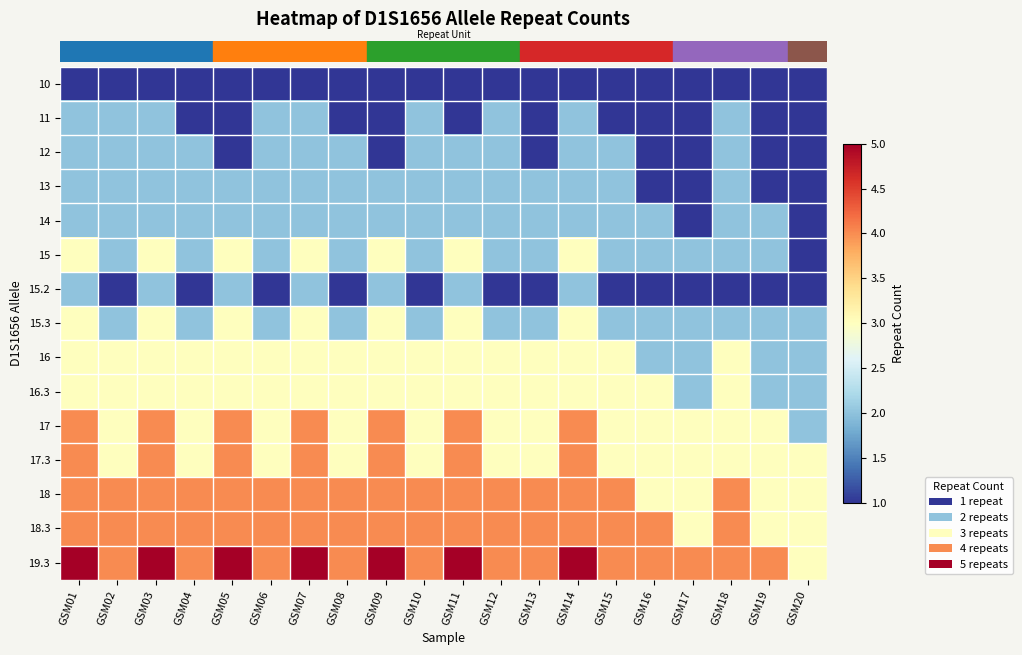

Which has a higher value, GSM20 or GSM05?

GSM20